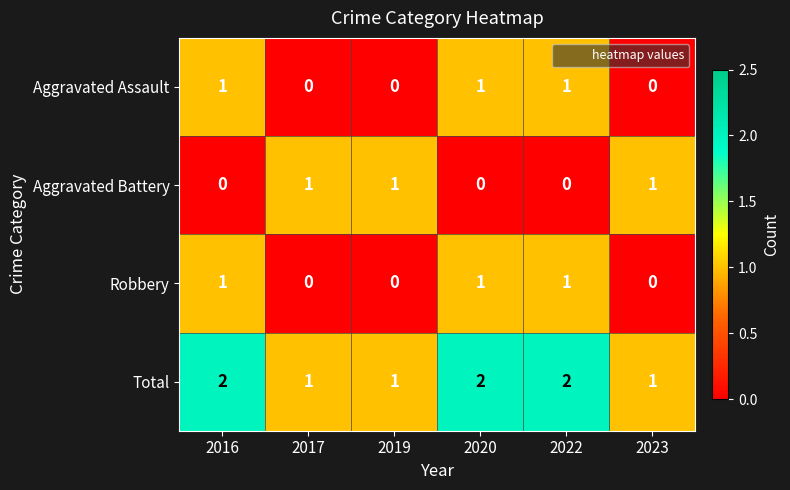

What is the sum of all Aggravated Battery values?

3